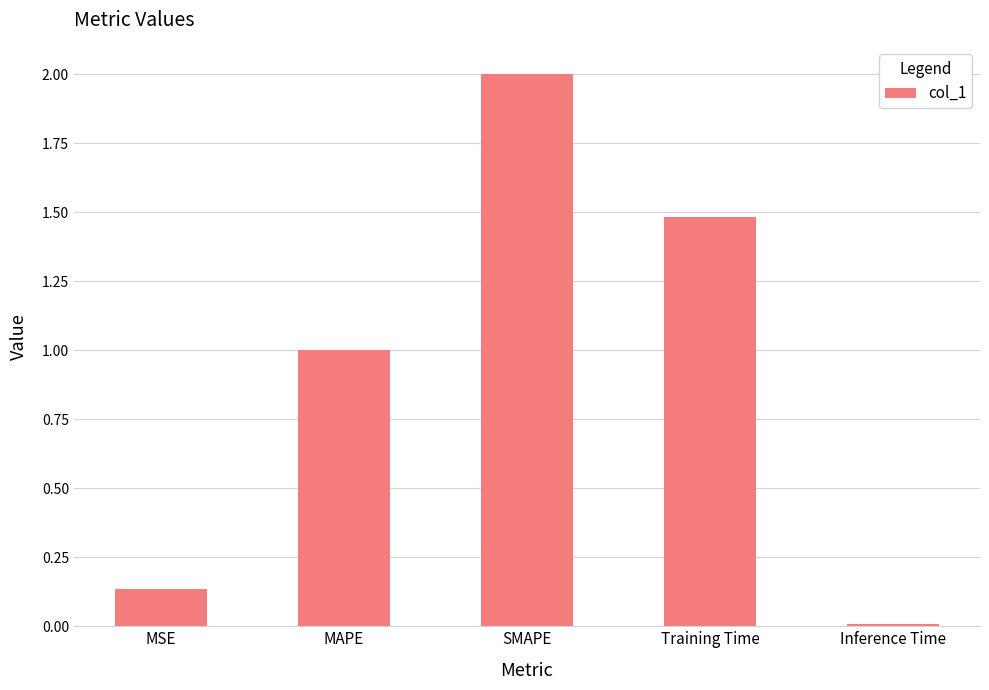

How many bars are there in total?

5